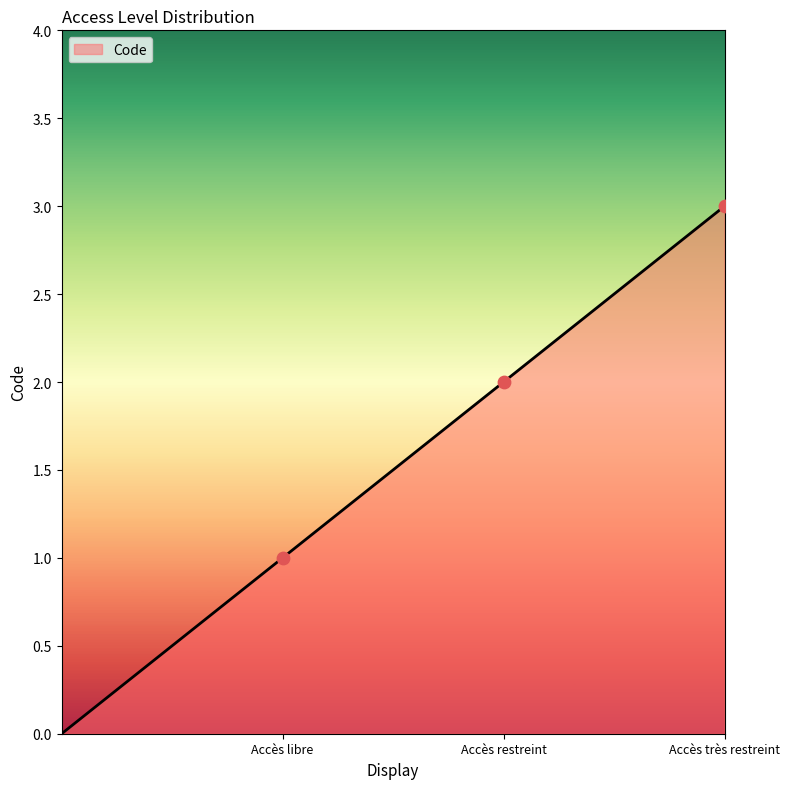

True or false: the data has more than 2 interior local peaks.

False